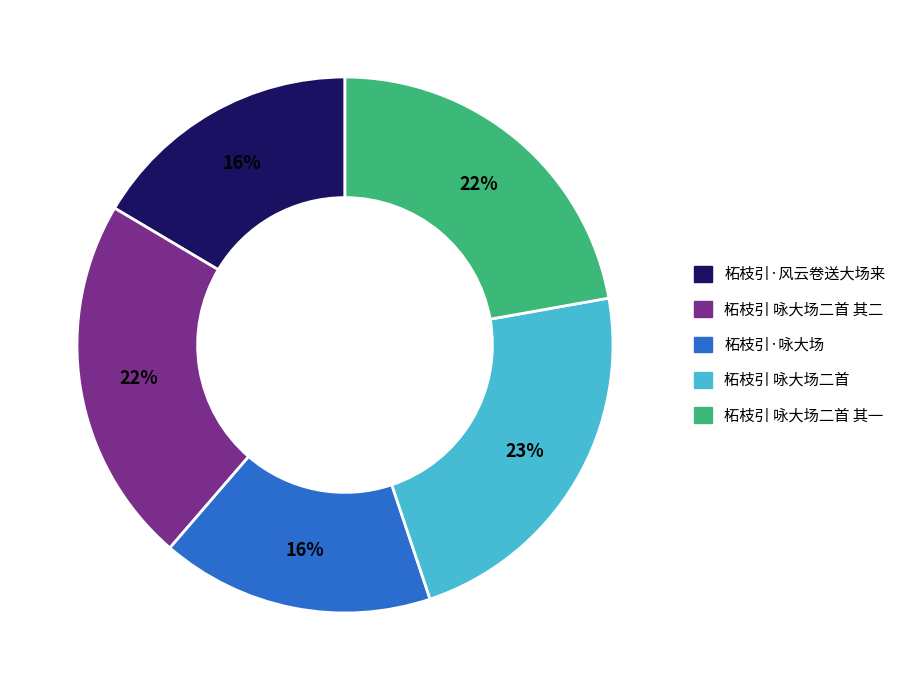

How many segments does this pie chart have?

5